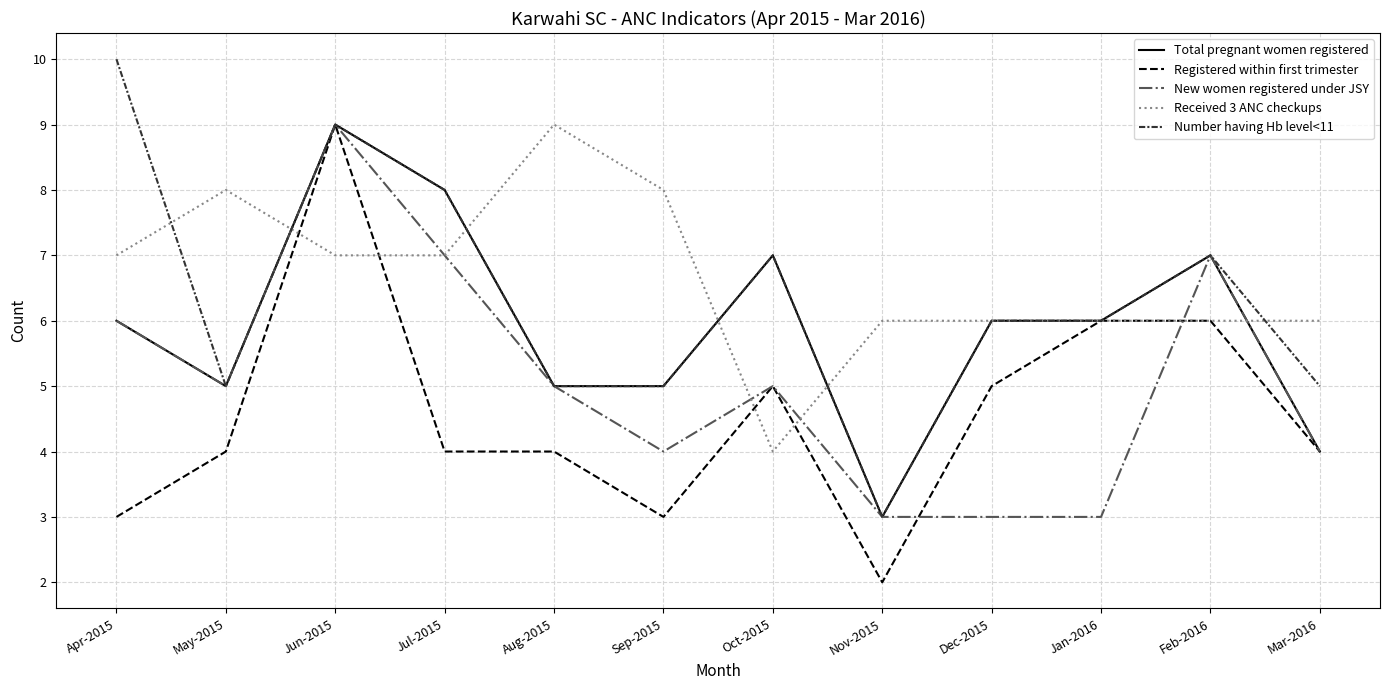

At which category is the sum across all series the highest?

Jun-2015